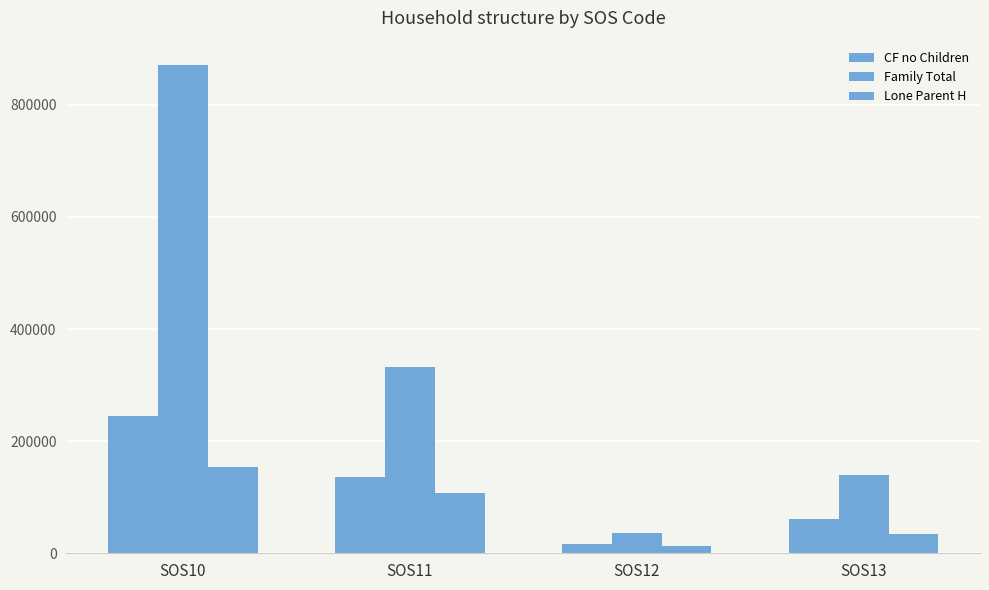

Reading right to left, what are all the values shown in this chart?

CF no Children: 61312	16128	135969	244491
Family Total: 138747	37017	331634	870760
Lone Parent H: 33662	12191	108394	153096